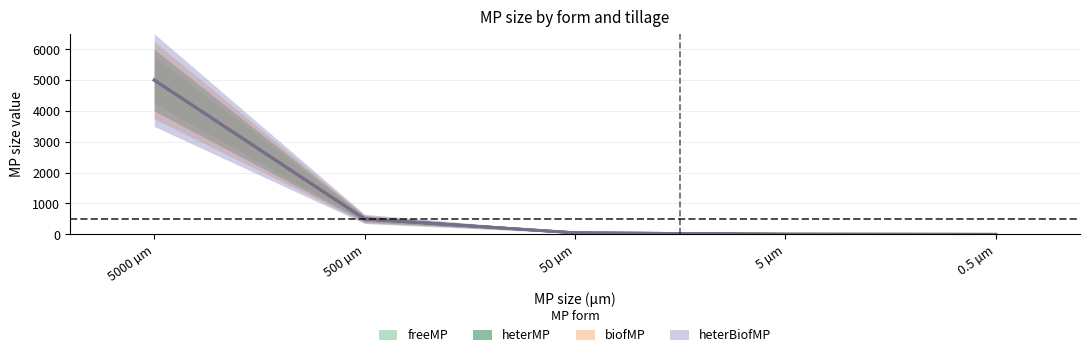

What is the maximum value for heterBiofMP?

5000.0